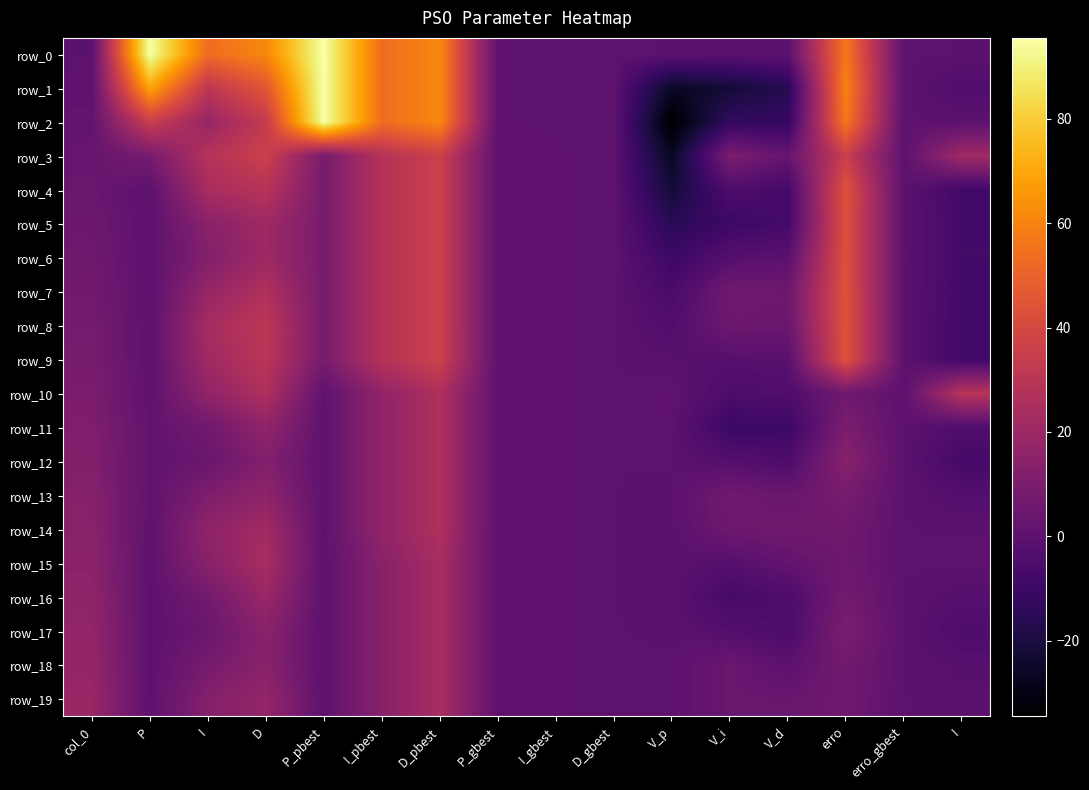

At which label does row_4 reach its peak?

erro